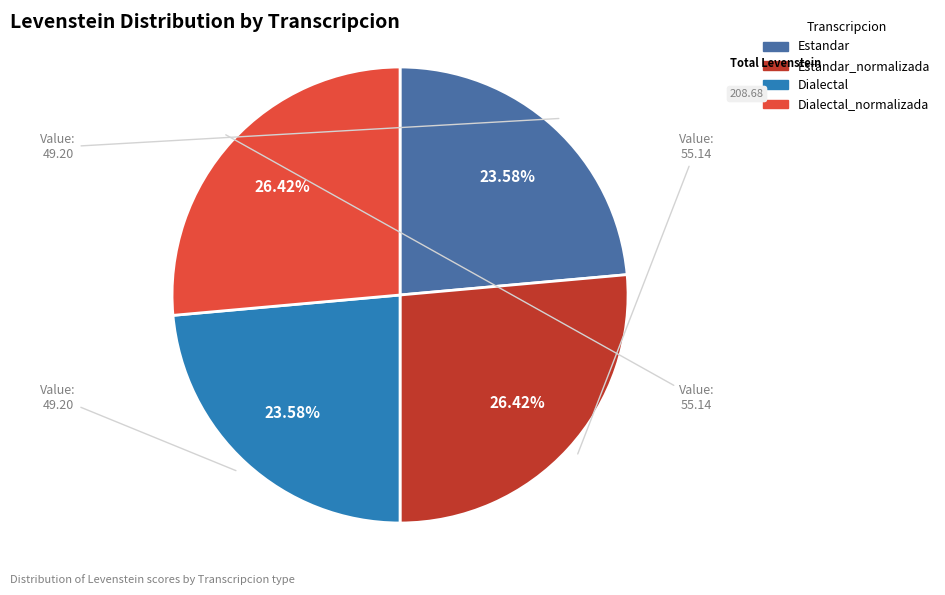

Is Dialectal_normalizada the majority of the pie?

No